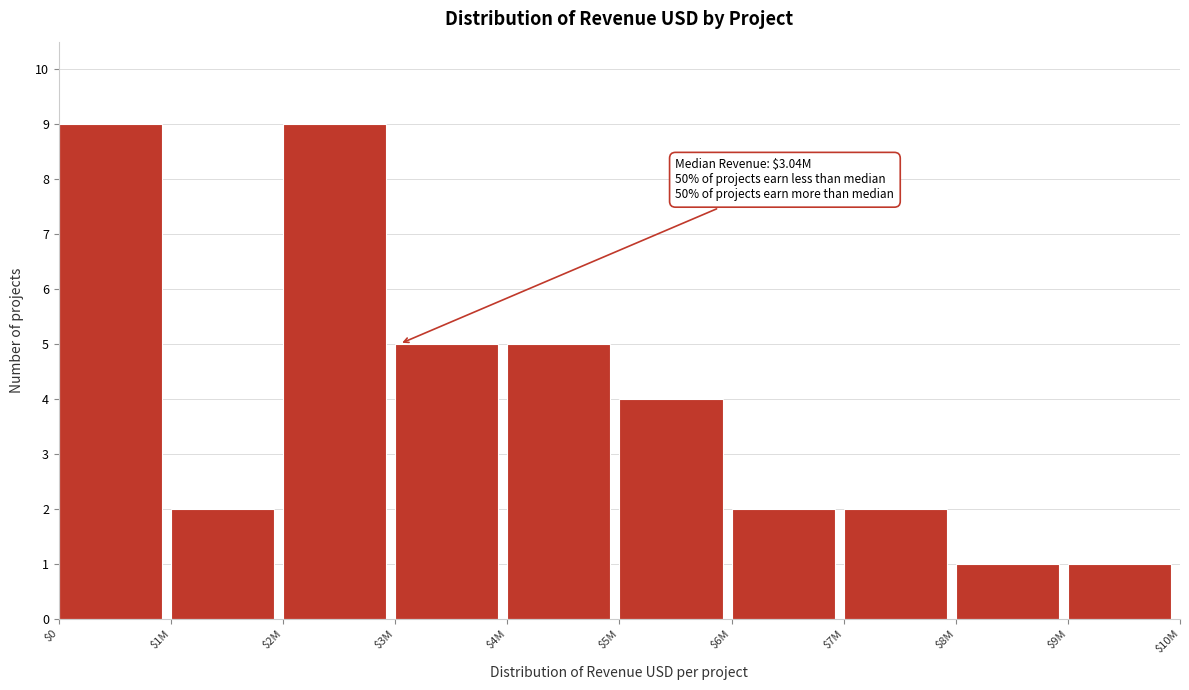

Reading left to right, list all the values displayed in this chart.

9	2	9	5	5	4	2	2	1	1